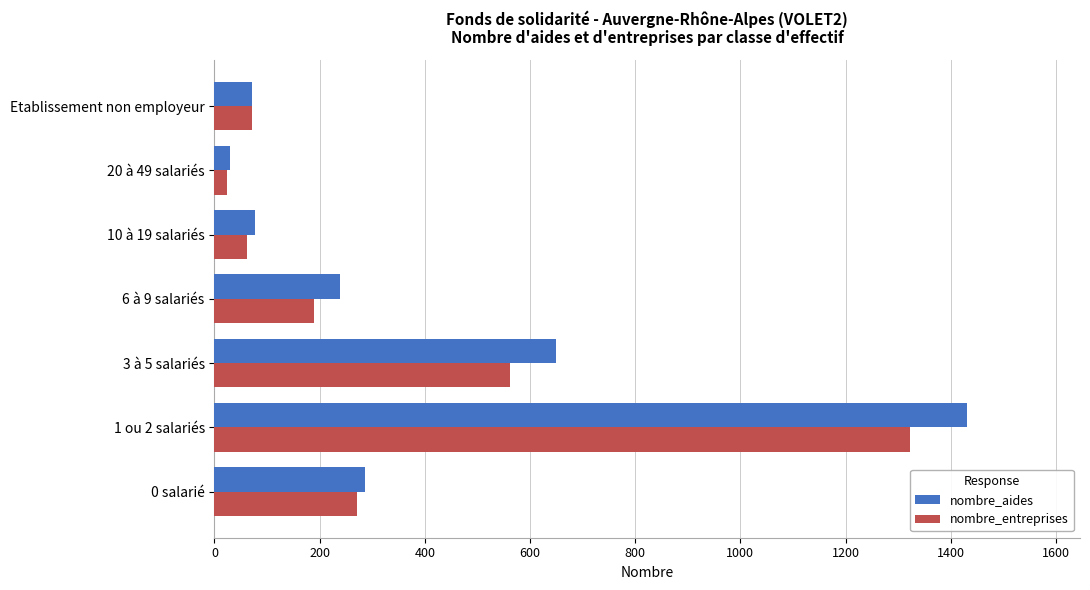

What is the average value of the nombre_entreprises series?

357